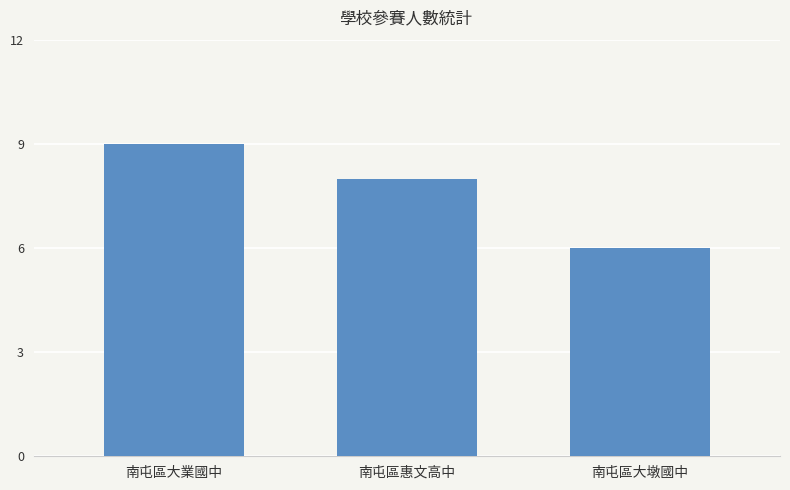

What value does the data have at 南屯區大業國中?

9